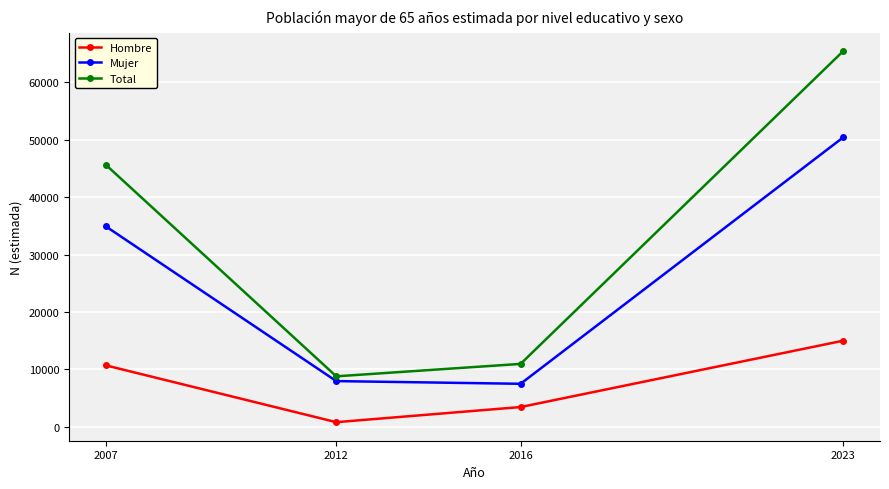

True or false: Hombre and Total intersect in this chart.

False